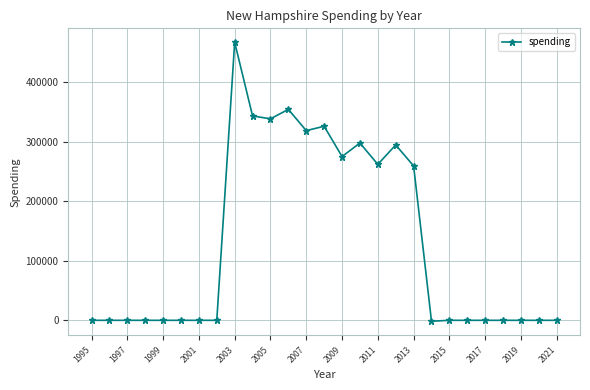

What is the difference between the maximum and minimum values?

468217